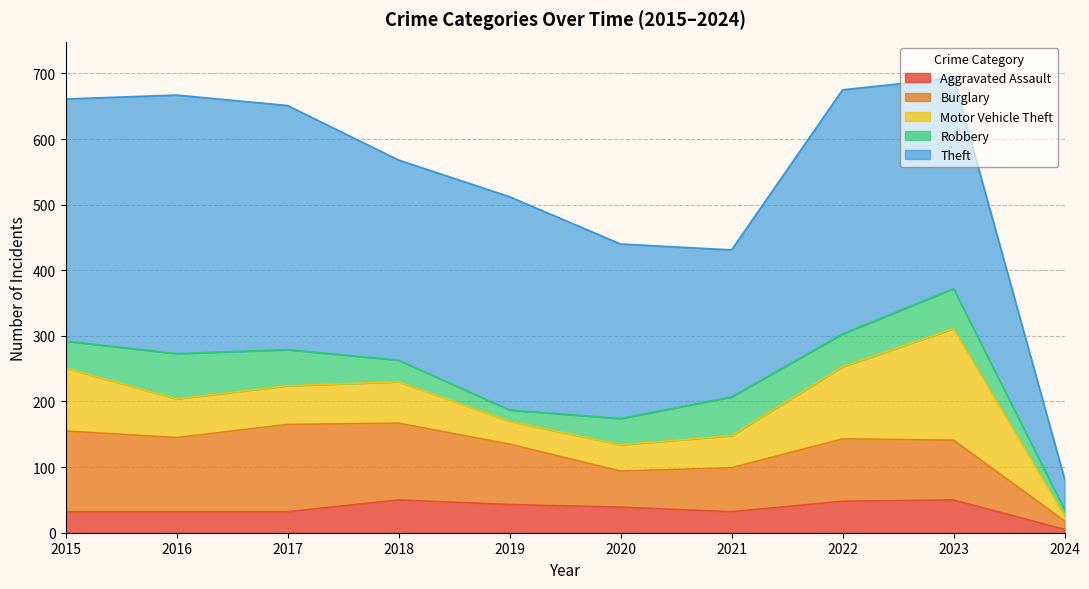

What is the lowest value of the Motor Vehicle Theft series?

8